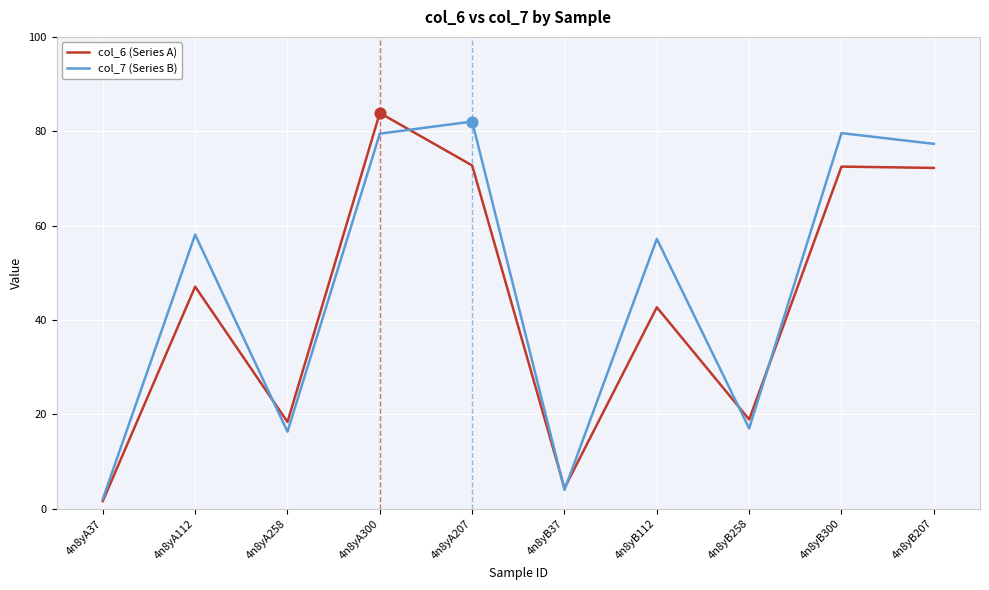

What are all the series names shown in the legend?

col_6 (Series A), col_7 (Series B)